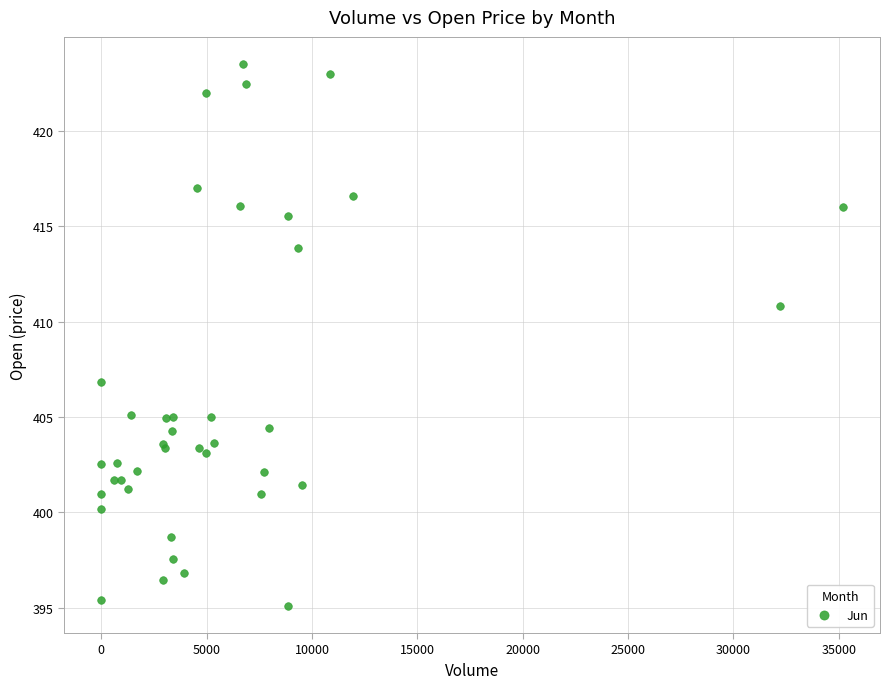

What Y value in the scatter plot is closest to 409?

410.8